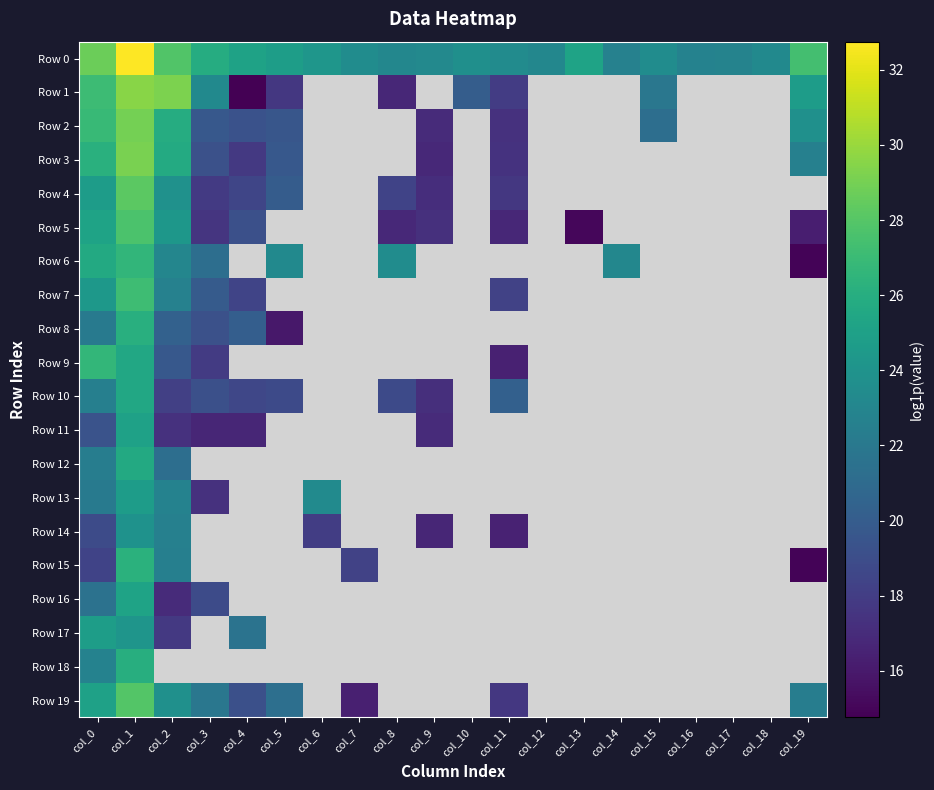

List the series in order of their peak value, lowest first.

Row 14, Row 13, Row 17, Row 11, Row 16, Row 10, Row 12, Row 18, Row 8, Row 15, Row 6, Row 9, Row 7, Row 5, Row 19, Row 4, Row 2, Row 3, Row 1, Row 0